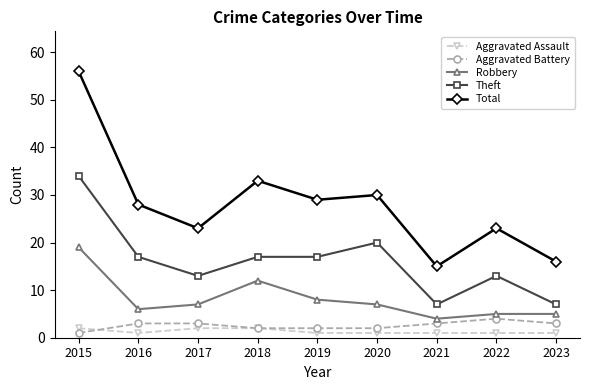

True or false: Aggravated Assault and Robbery cross at least once.

False